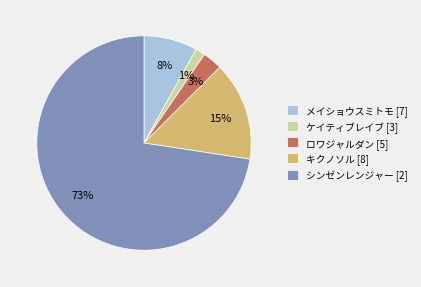

Do メイショウスミトモ [7] and ケイティブレイブ [3] together represent more than half of the pie?

No